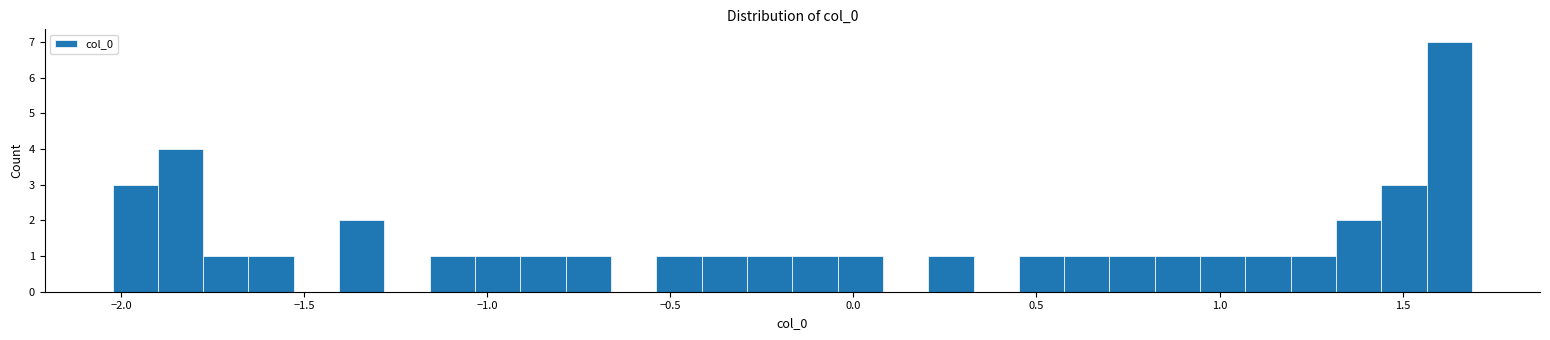

Read against the x-axis, roughly where is the centre of the tallest bar?

1.65